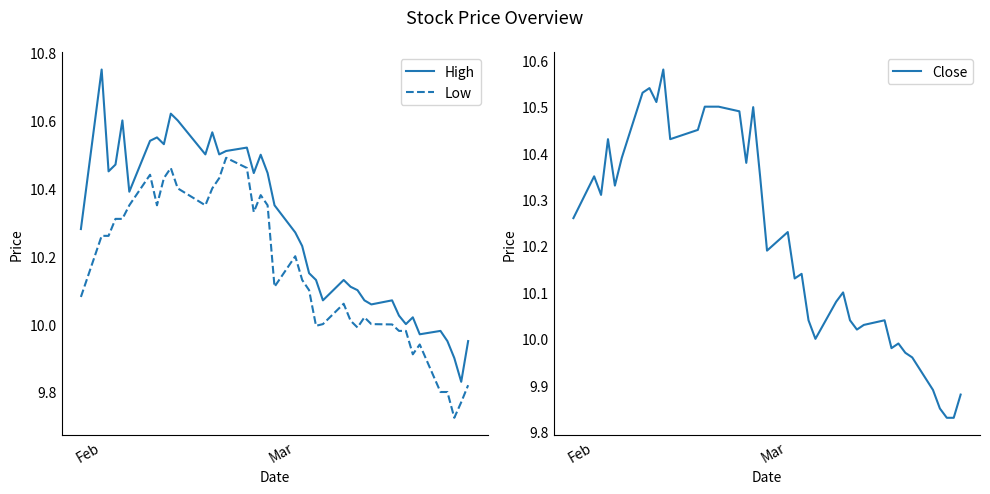

What are all the series names shown in the legend?

High, Low, Close